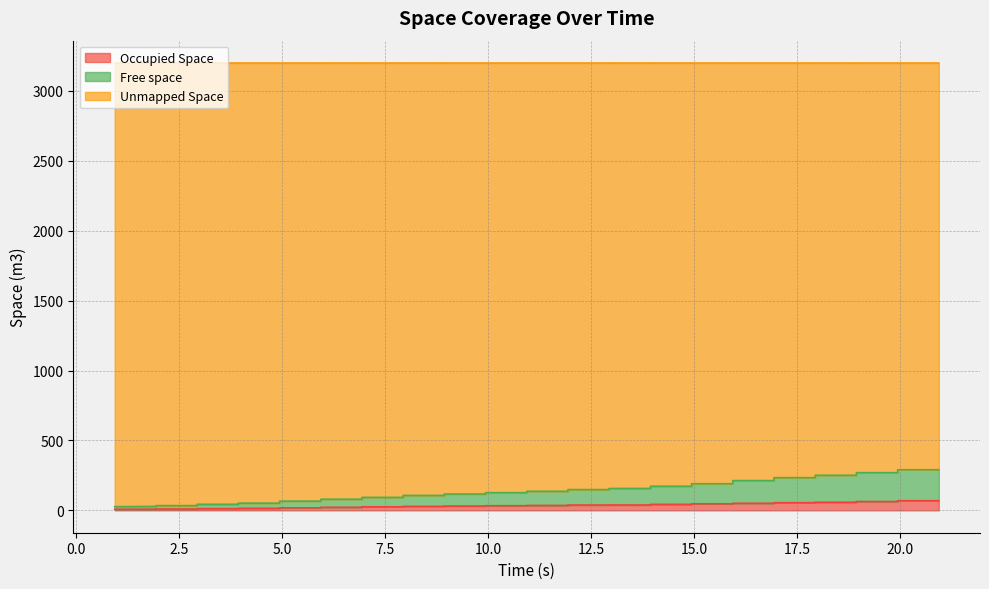

Reading left to right, extract all data points from this chart.

Free space: 26.4	28.3	33.8	33.8	43.4	43.4	51.5	51.5	66.0	66.0	79.7	79.7	92.9	92.9	106.9	106.9	116.8	116.8	126.5	126.5	136.5	136.5	148.7	148.7	156.6	156.6	172.5	172.5	190.5	190.5	212.8	212.8	233.9	233.9	251.0	251.0	269.6	269.6	290.5	290.5
Occupied Space: 7.9	8.4	9.6	9.6	12.4	12.4	14.6	14.6	18.0	18.0	22.0	22.0	25.4	25.4	28.6	28.6	30.8	30.8	33.1	33.1	35.2	35.2	38.1	38.1	38.4	38.4	43.0	43.0	46.8	46.8	50.6	50.6	55.0	55.0	58.0	58.0	63.2	63.2	68.9	68.9